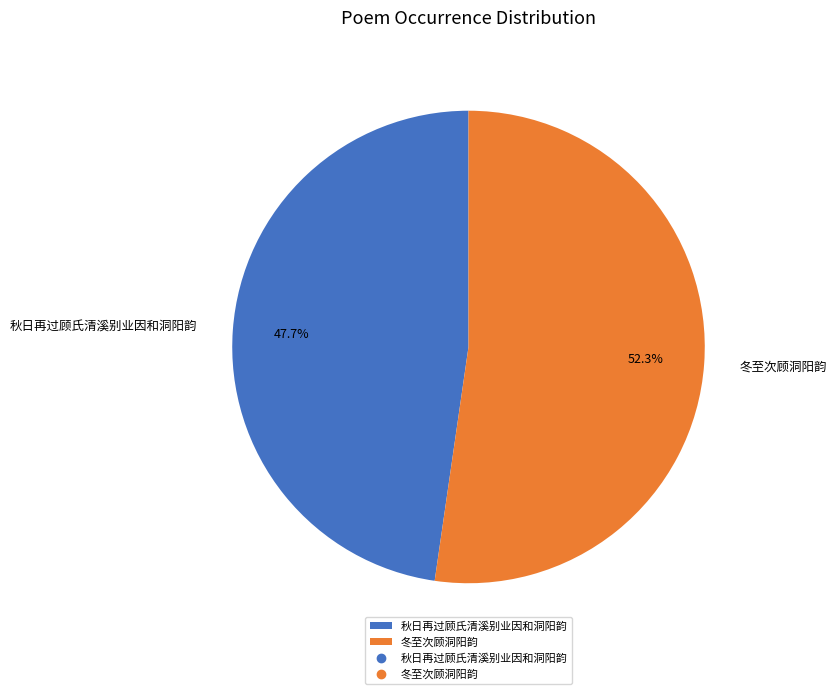

Count the number of slices in the pie.

2